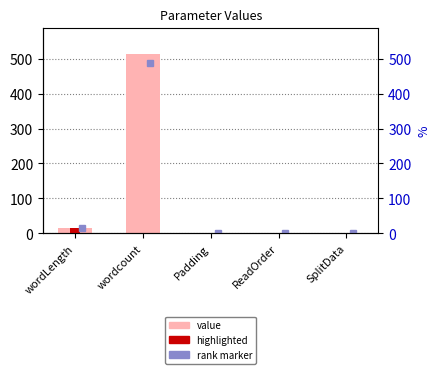

At which label does the data first exceed 1?

wordLength